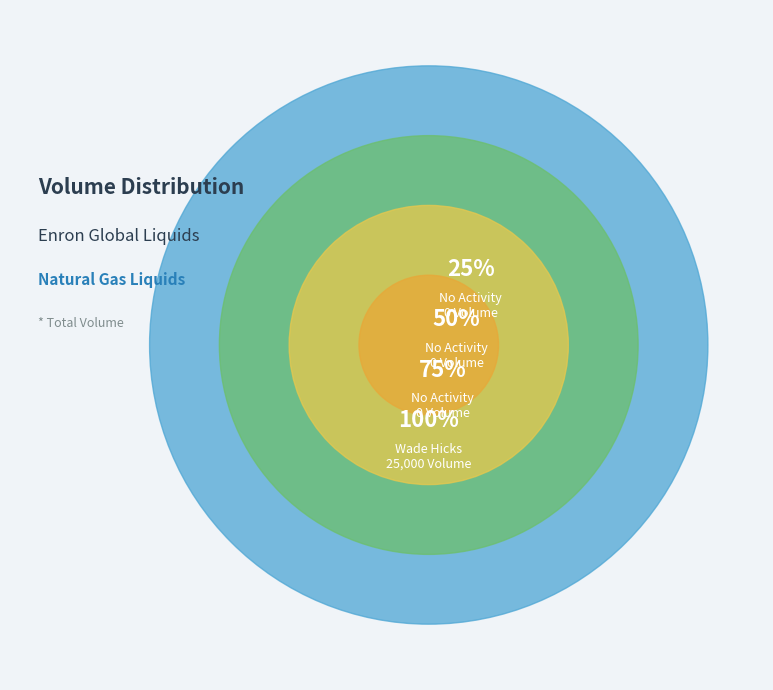

Which slice is the largest?

Wade Hicks